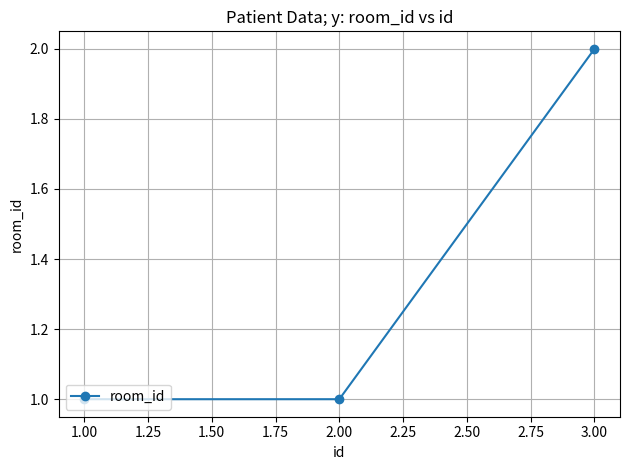

Count the values in the range 1 to 2.

3